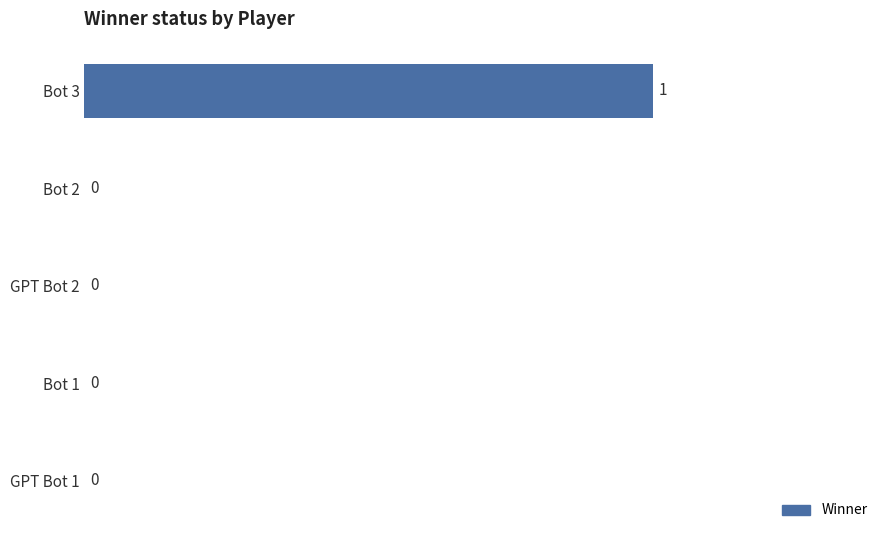

How many values exceed 0?

1